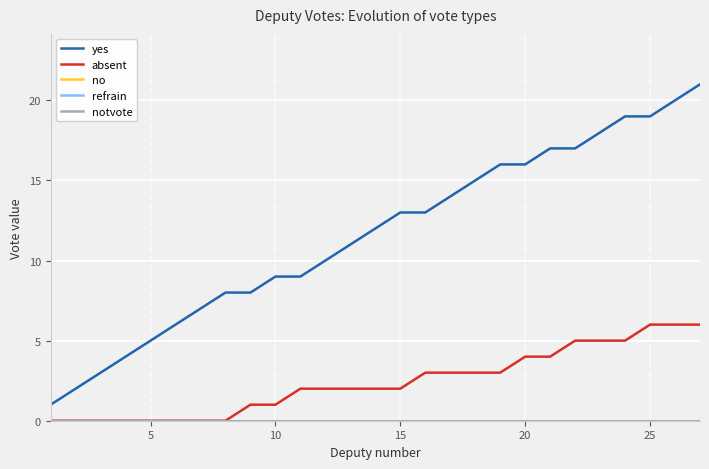

Does the chart have visible grid lines?

Yes